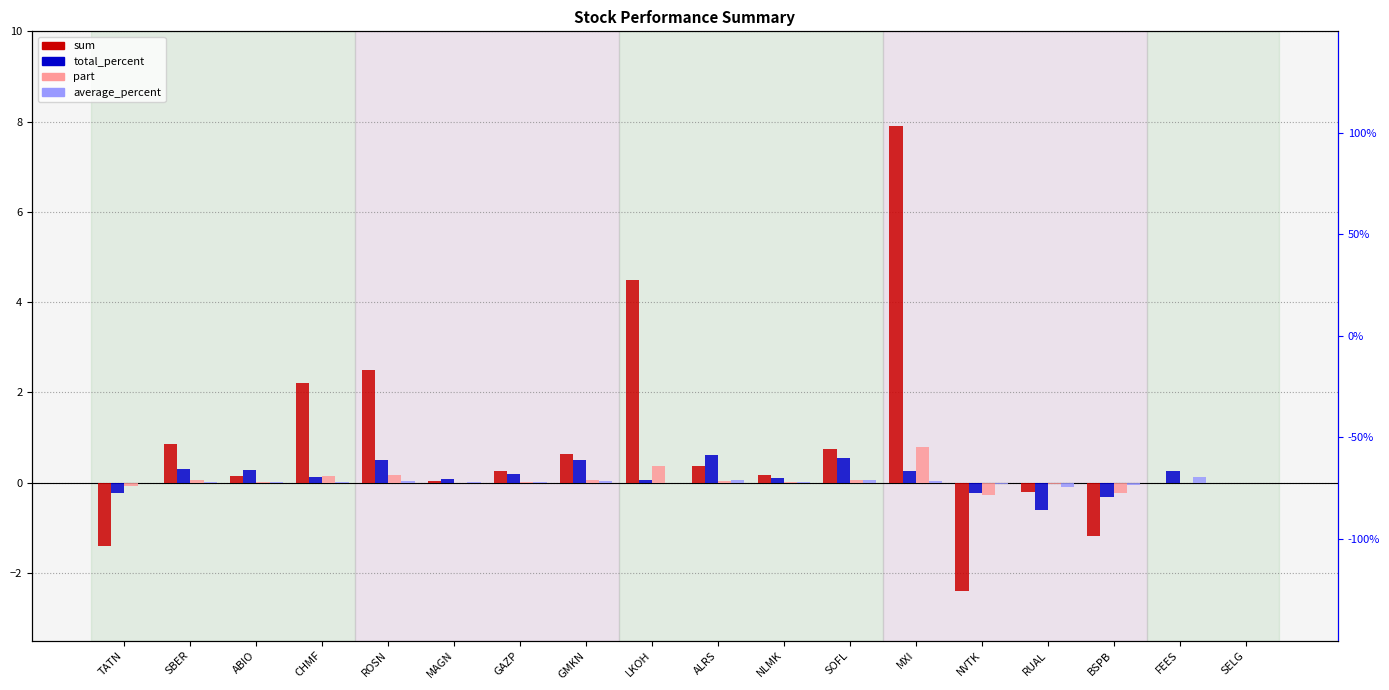

What position from the left is GAZP?

7